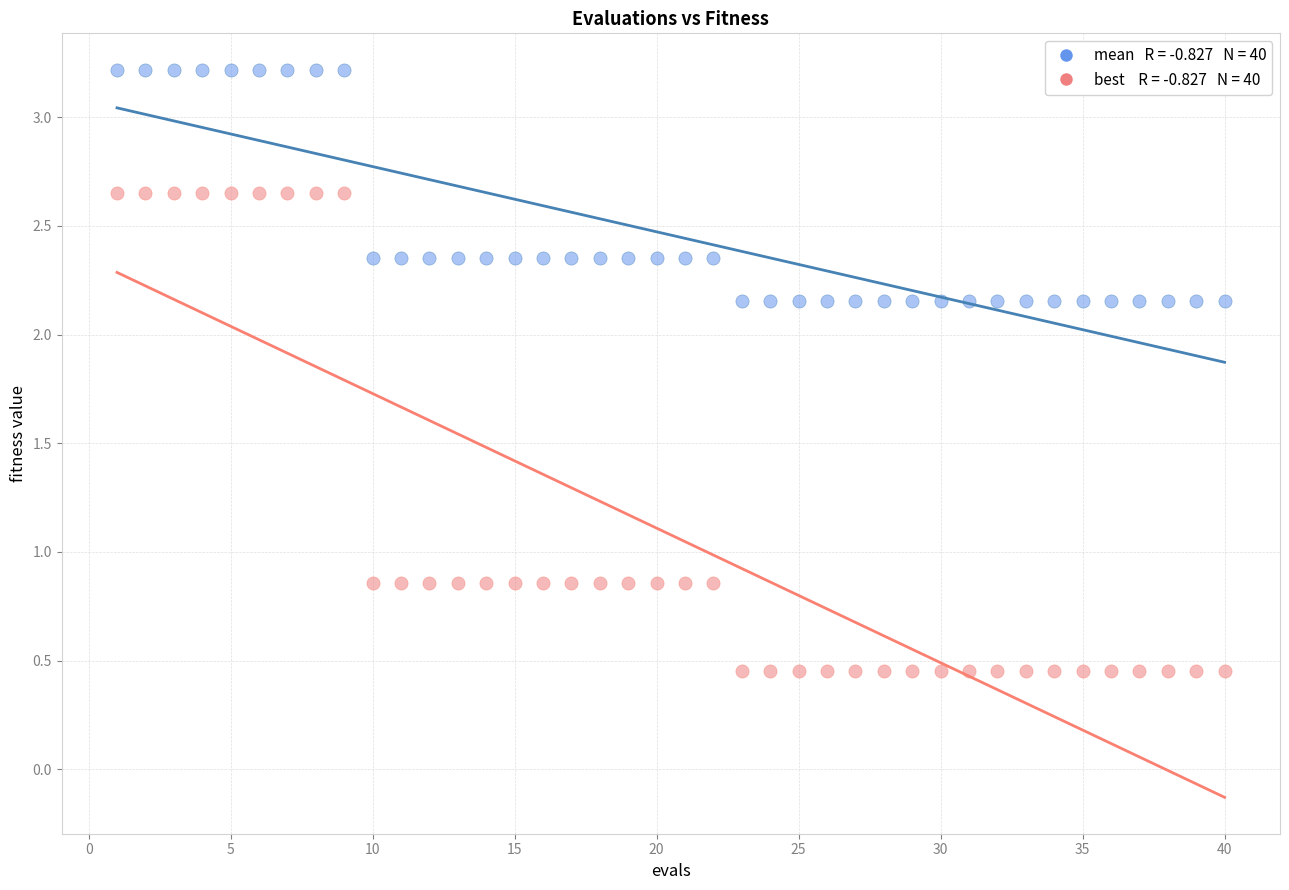

Across all data points, what is the range of X values (max minus min)?

39.0